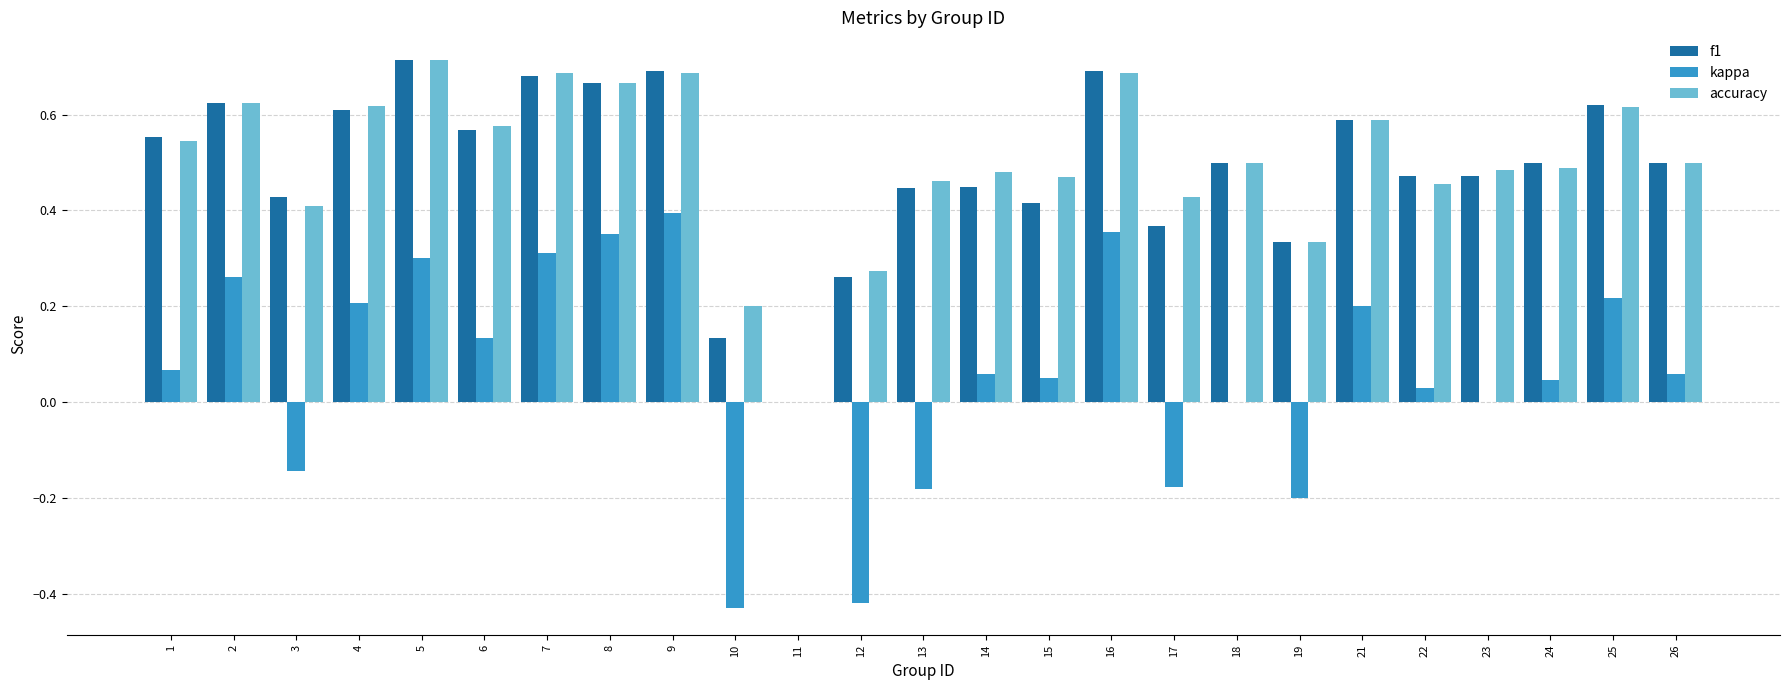

At which category is the sum across all series the highest?

9